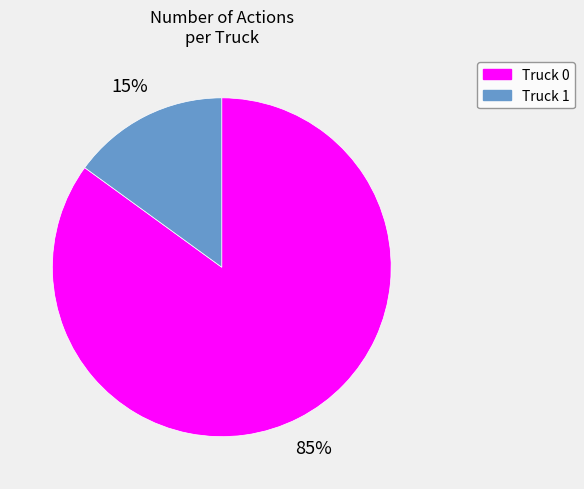

How many segments does this pie chart have?

2